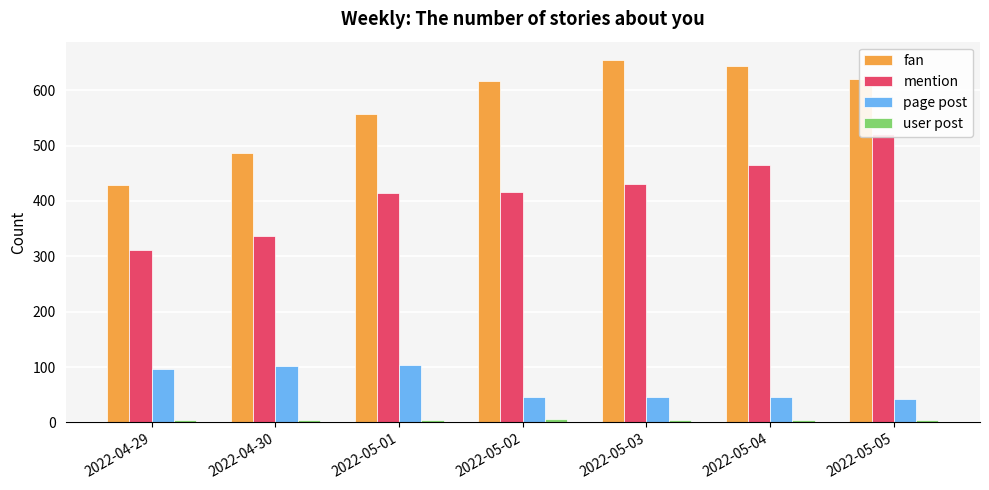

How many groups of bars are there?

7